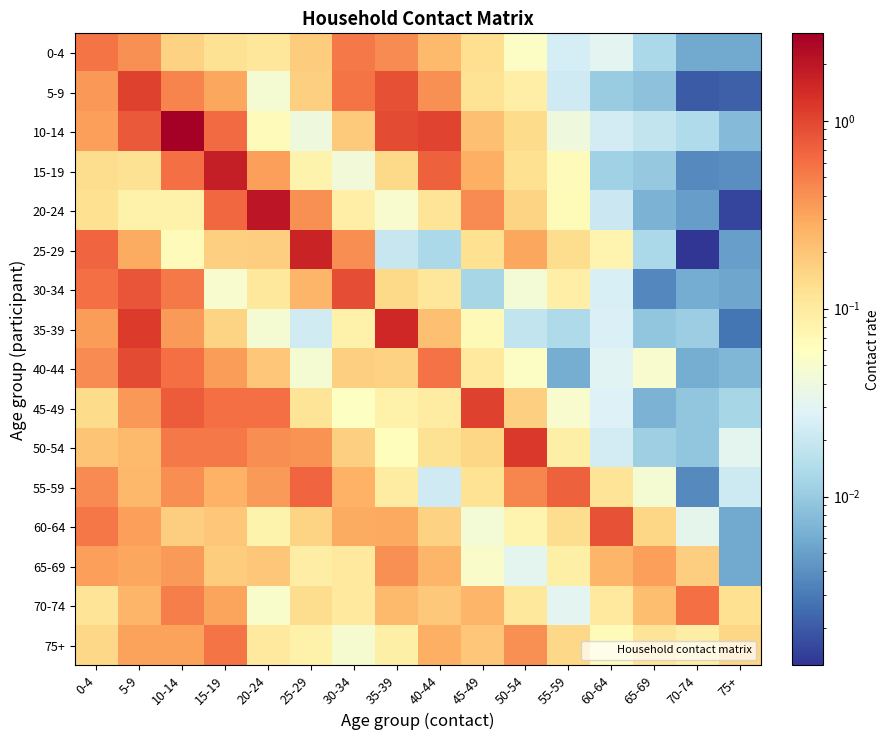

Which series has the largest range (max minus min)?

10-14